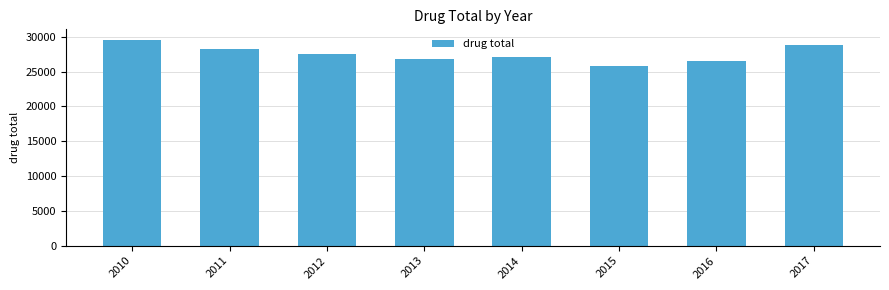

How many distinct data groups are displayed?

1